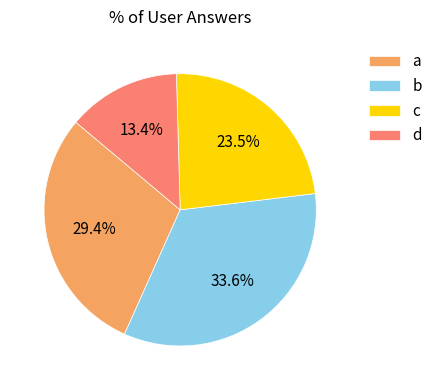

Rank the categories by value from highest to lowest.

b, a, c, d